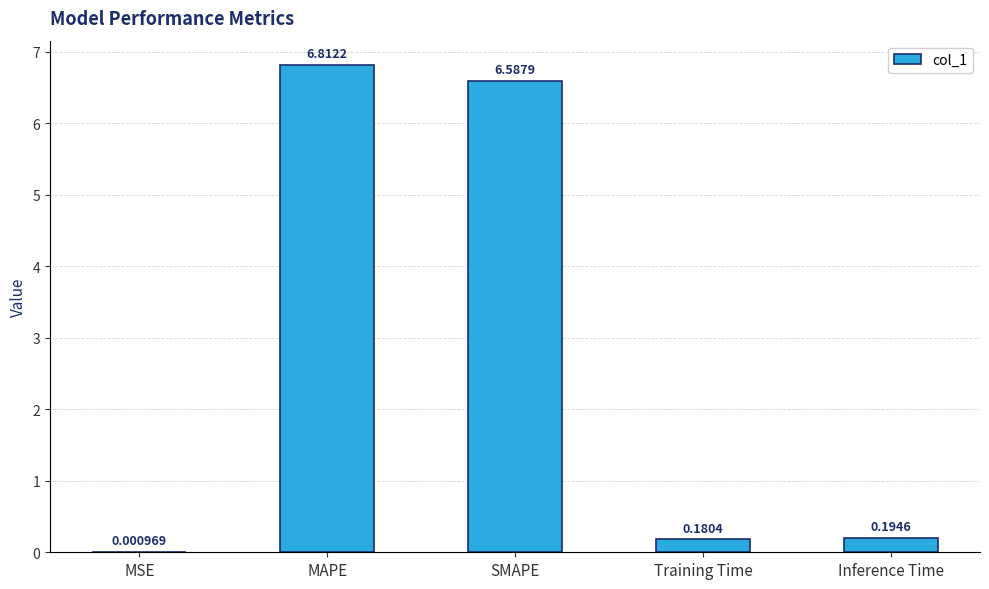

What is the change in value from MSE to Training Time?

+0.2